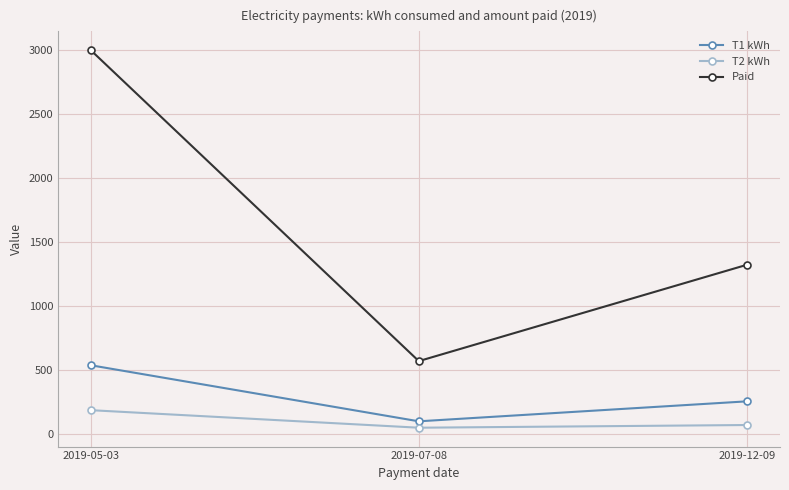

Reading left to right, what are all the values shown in this chart?

T1 kWh: 538.0	100.0	256.0
T2 kWh: 187.0	50.0	71.0
Paid: 3000.0	570.5	1323.0